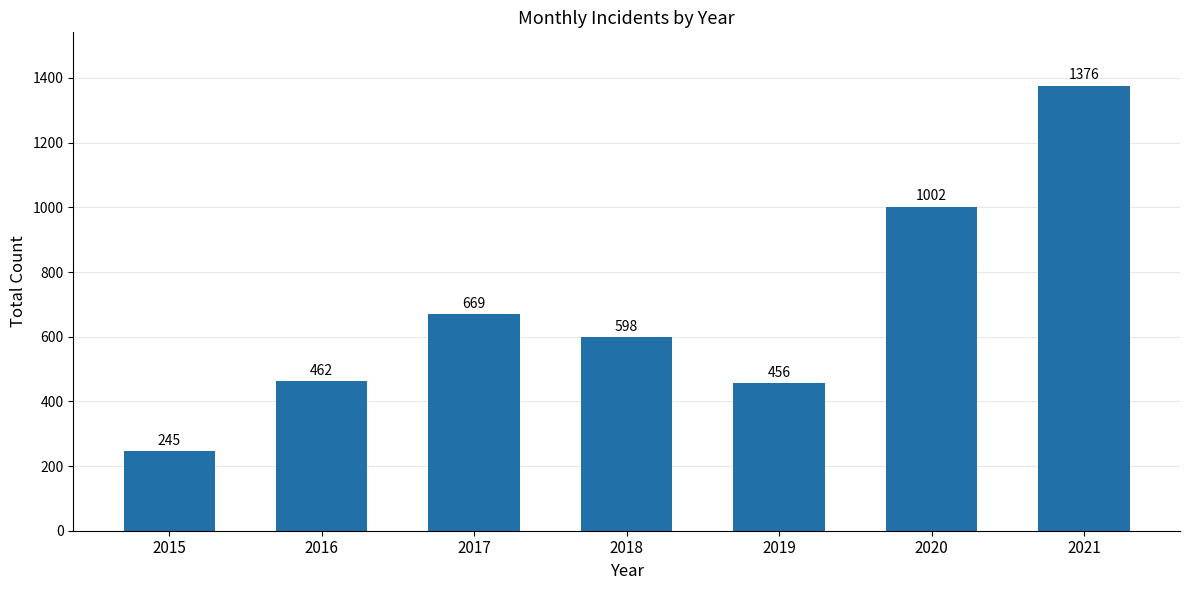

What is the difference between the second highest and minimum values?

757